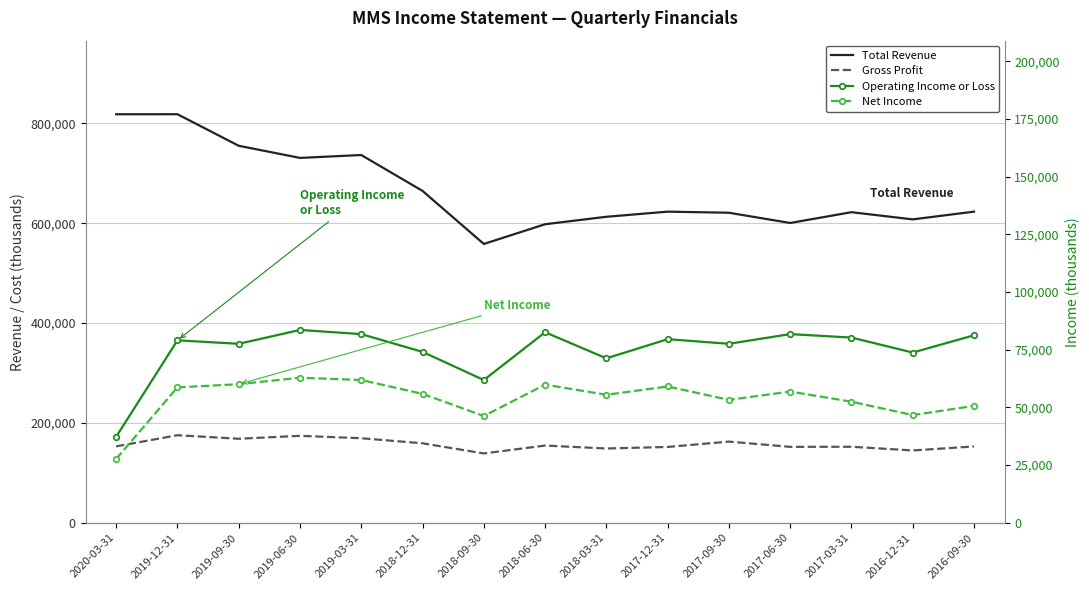

Does the chart have visible grid lines?

Yes